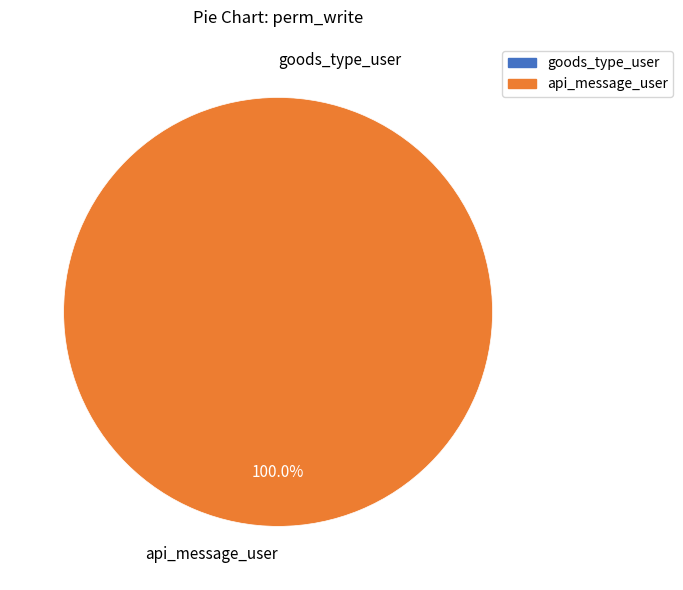

Which category has the smallest portion of the pie?

goods_type_user